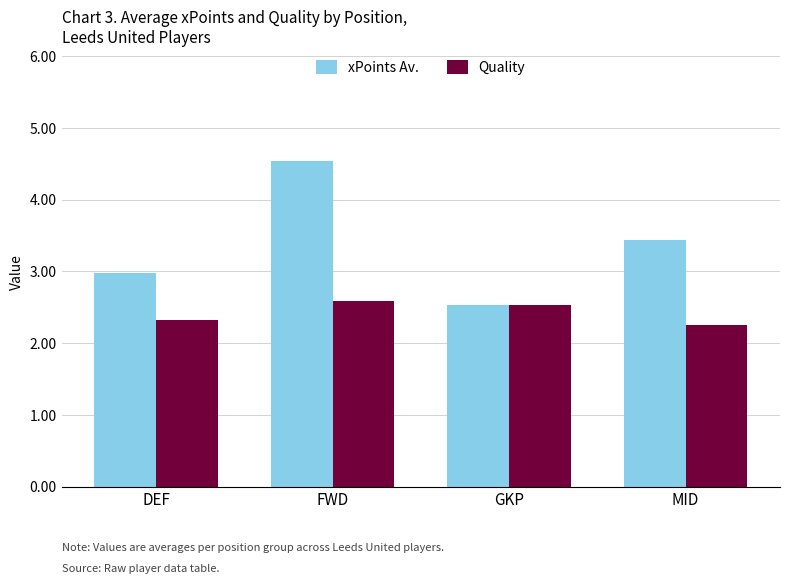

What is the approximate value of Quality at GKP?

2.5